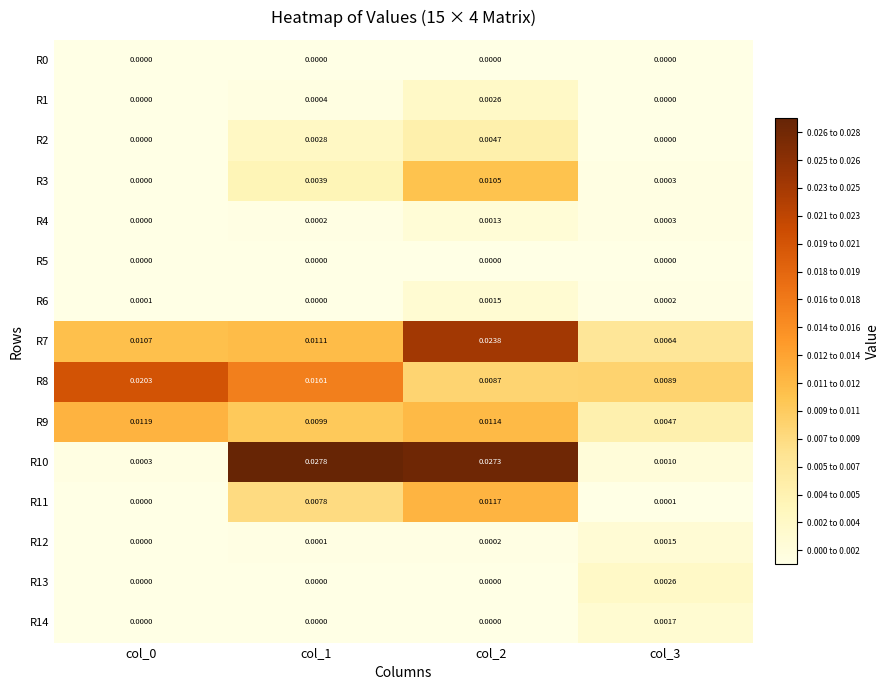

Is the value of R9 at col_1 greater than the value of R6 at col_3?

Yes